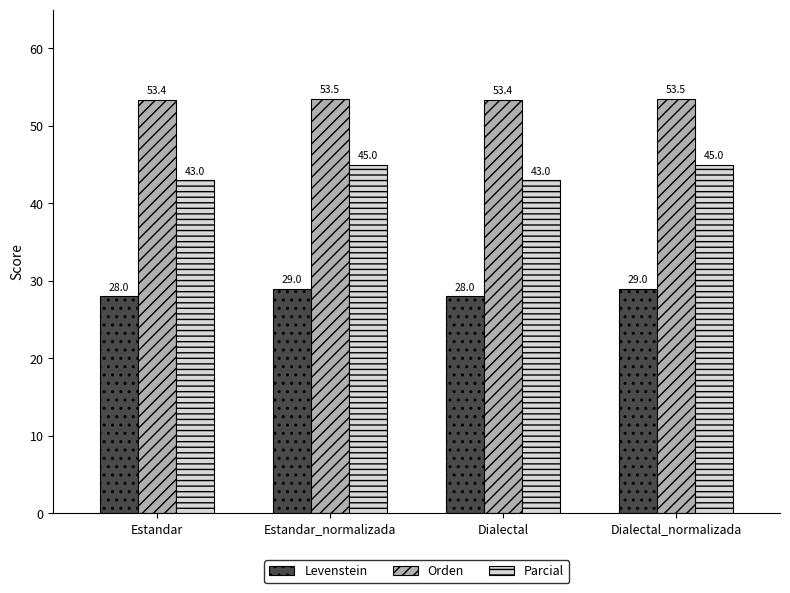

What is the value of the Orden bar at the 3rd from the left?

53.4